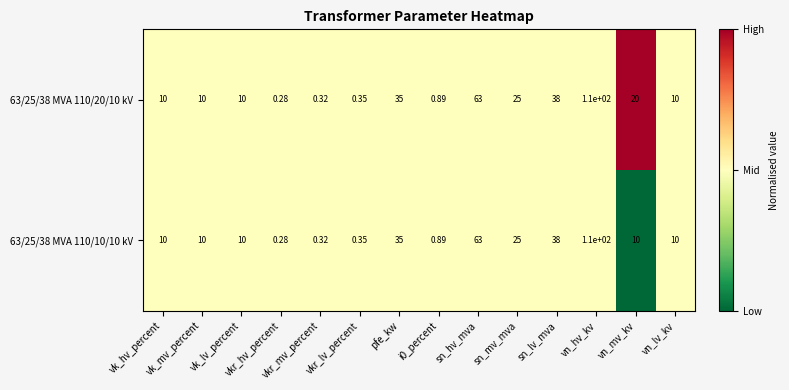

How many data points does each series have?

14